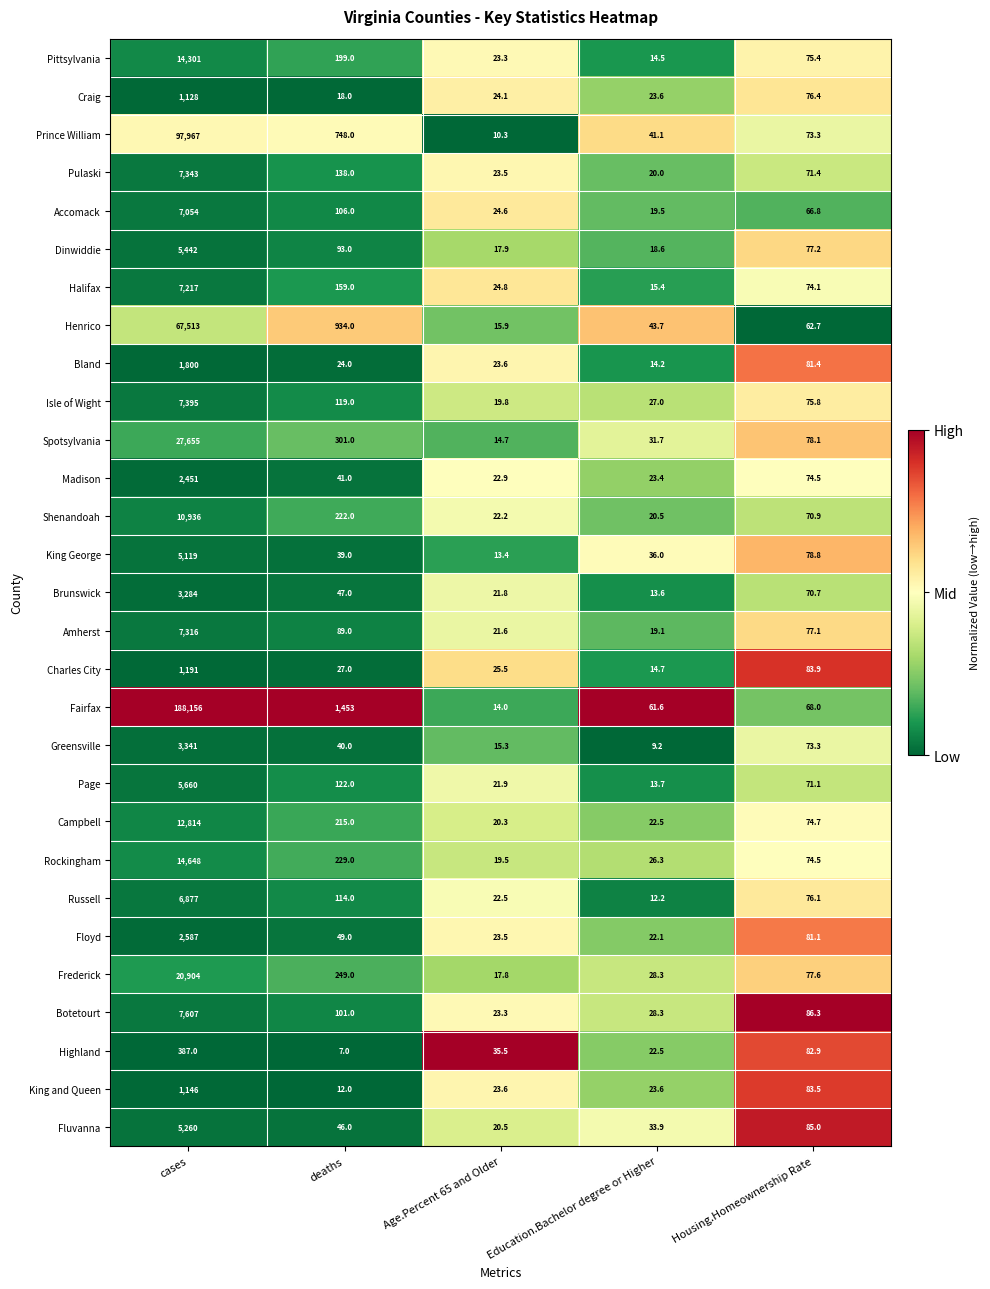

What is the difference between the second highest and minimum values in the King and Queen series?

71.5